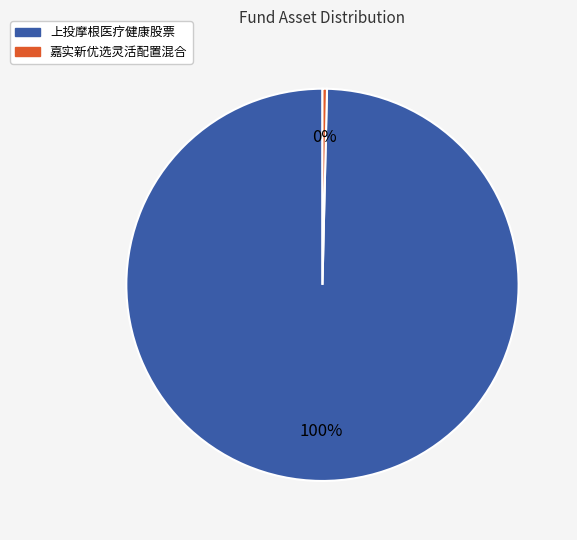

Which category has the biggest portion of the pie?

上投摩根医疗健康股票